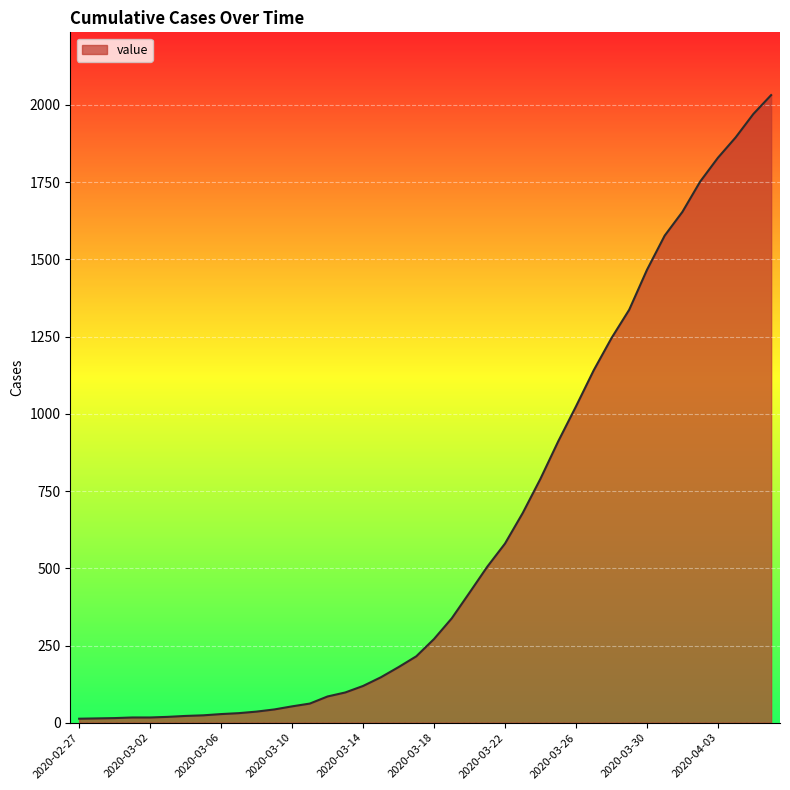

What is the greatest value displayed?

2032